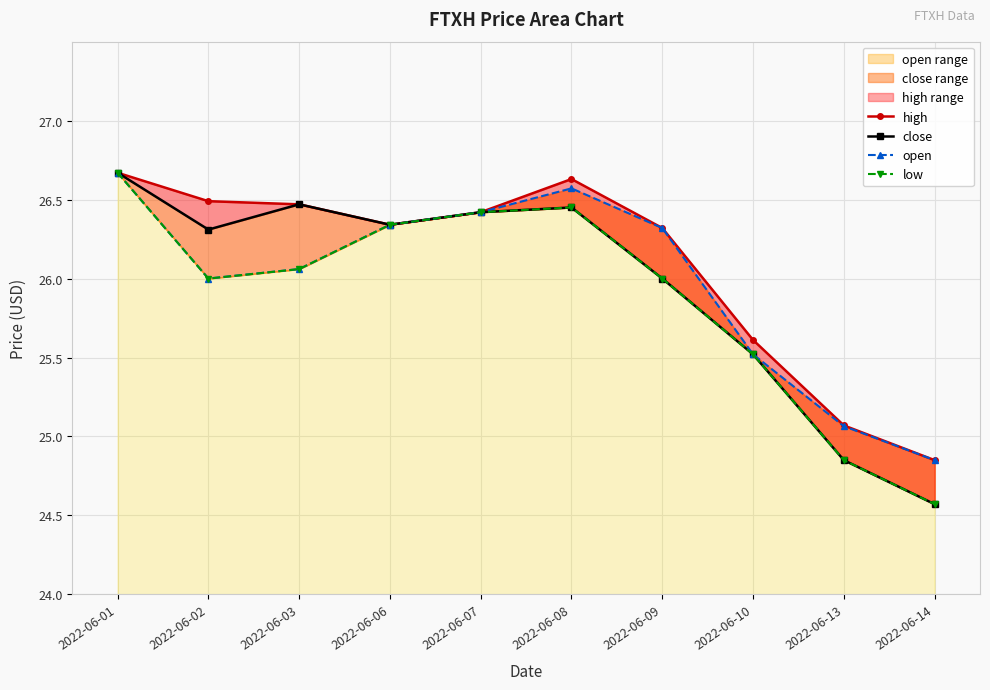

Rank the categories by close value from lowest to highest.

2022-06-14, 2022-06-13, 2022-06-10, 2022-06-09, 2022-06-02, 2022-06-06, 2022-06-07, 2022-06-08, 2022-06-03, 2022-06-01